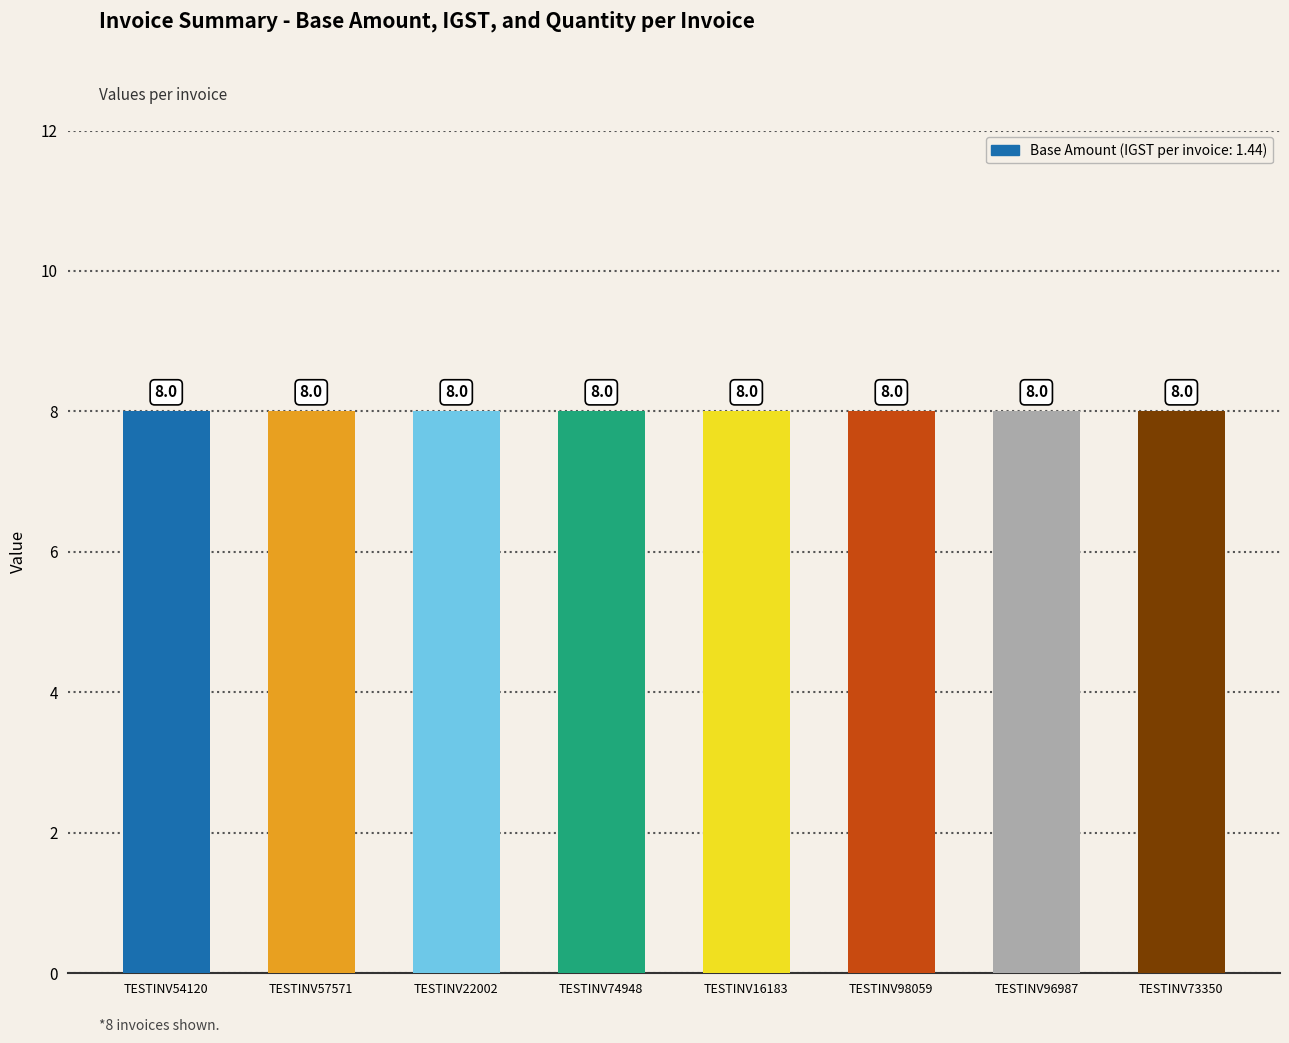

What is the average value of the Base Amount series?

8.0